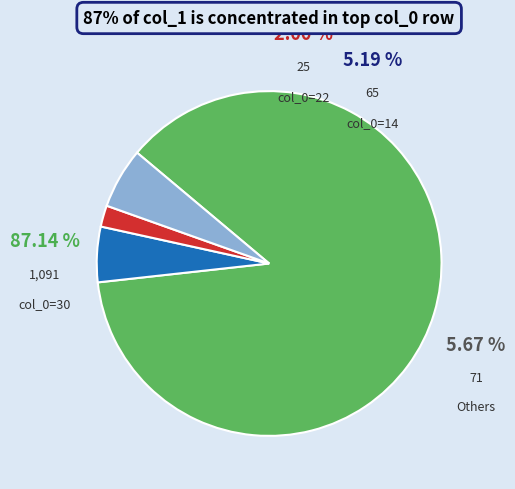

What percentage is NOT represented by 1?

99.9%